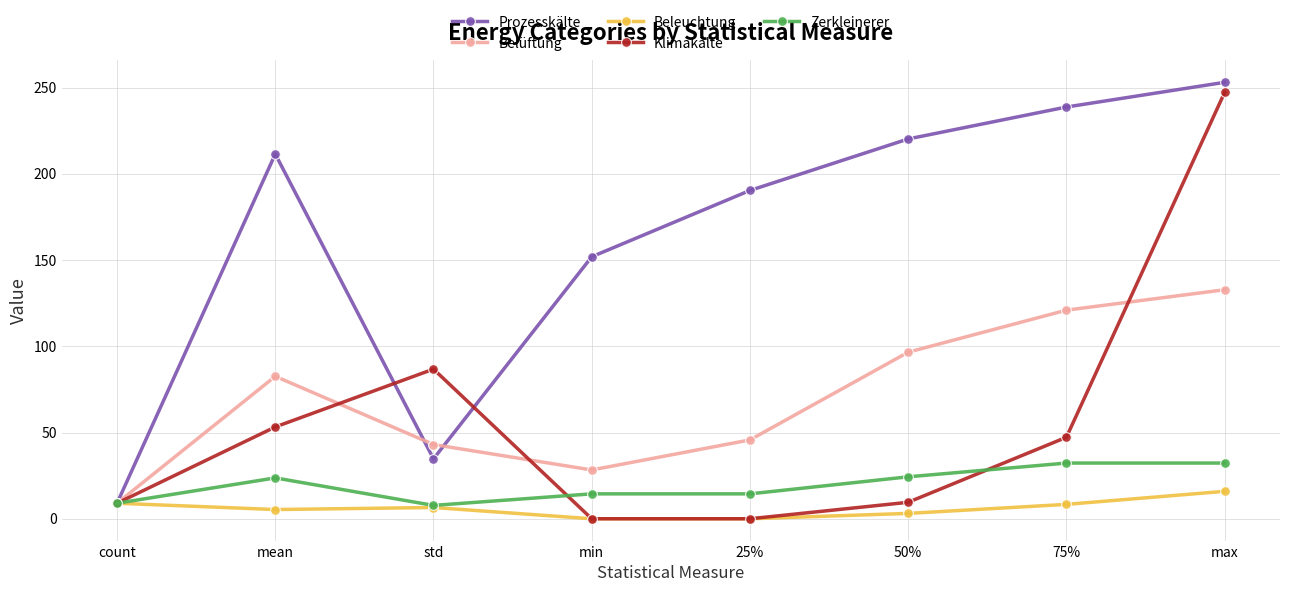

Is it true that Belüftung equals 28.3 at min?

True